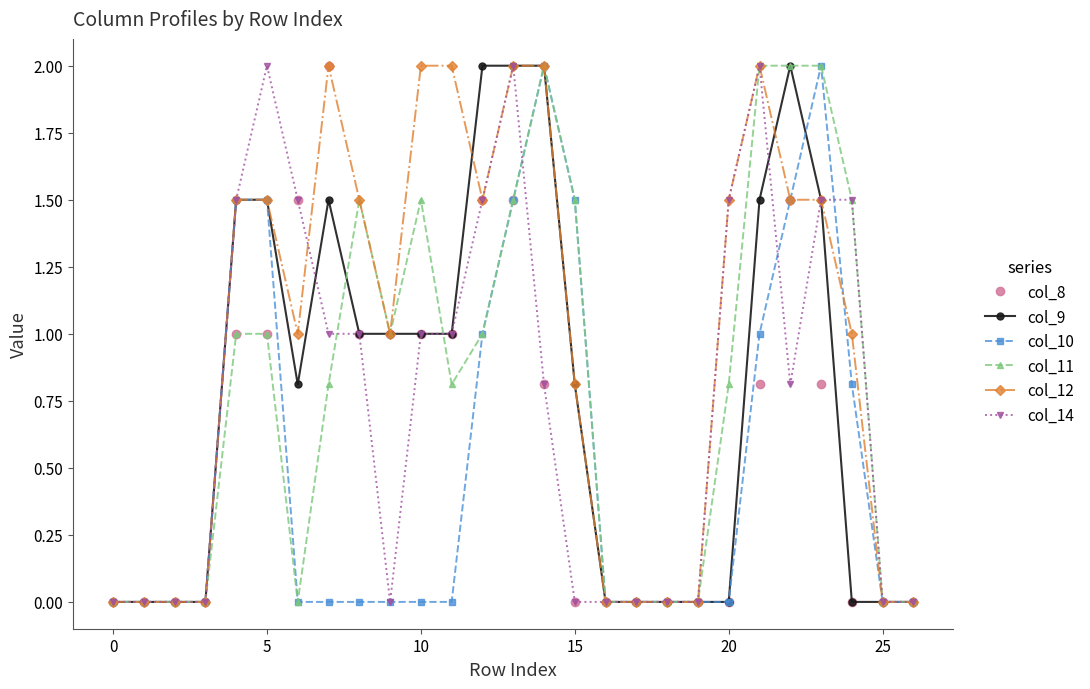

What is the sum of all col_9 values?

21.1